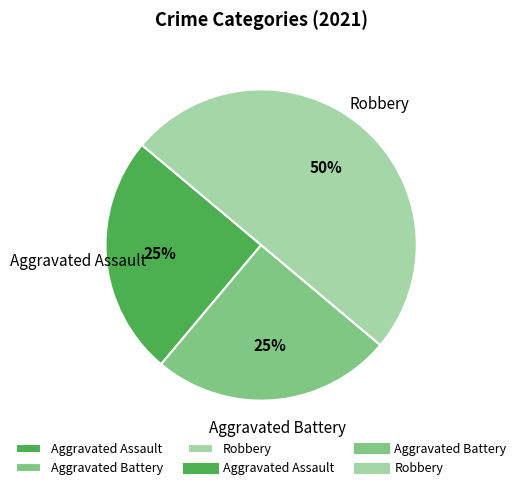

To the nearest percent, what is the combined percentage of Aggravated Assault and Robbery?

75%